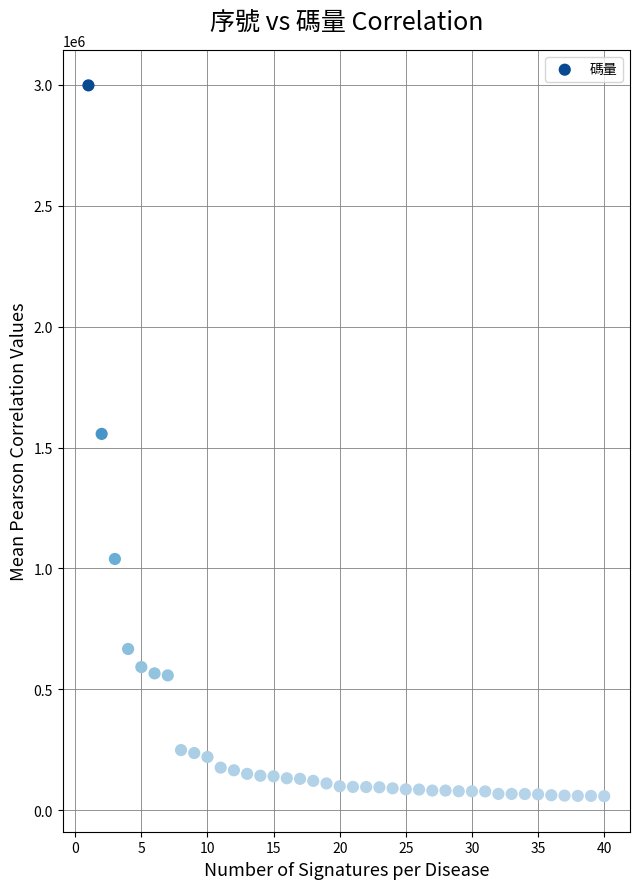

What is the range of Y values (max minus min)?

2939869.4